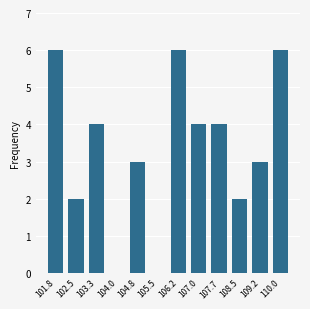

Reading left to right, extract all data points from this chart.

101.8=6	102.5=2	103.3=4	104.0=0	104.8=3	105.5=0	106.2=6	107.0=4	107.7=4	108.5=2	109.2=3	110.0=6